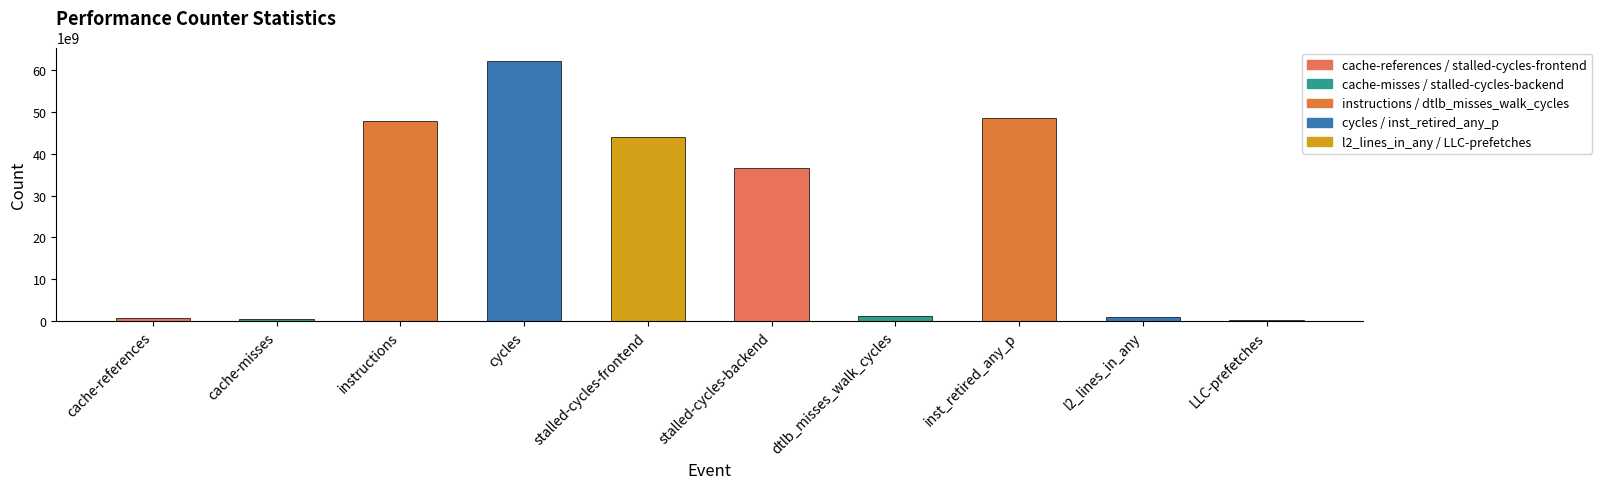

Read the value at stalled-cycles-frontend, to the nearest 10.

44129211350